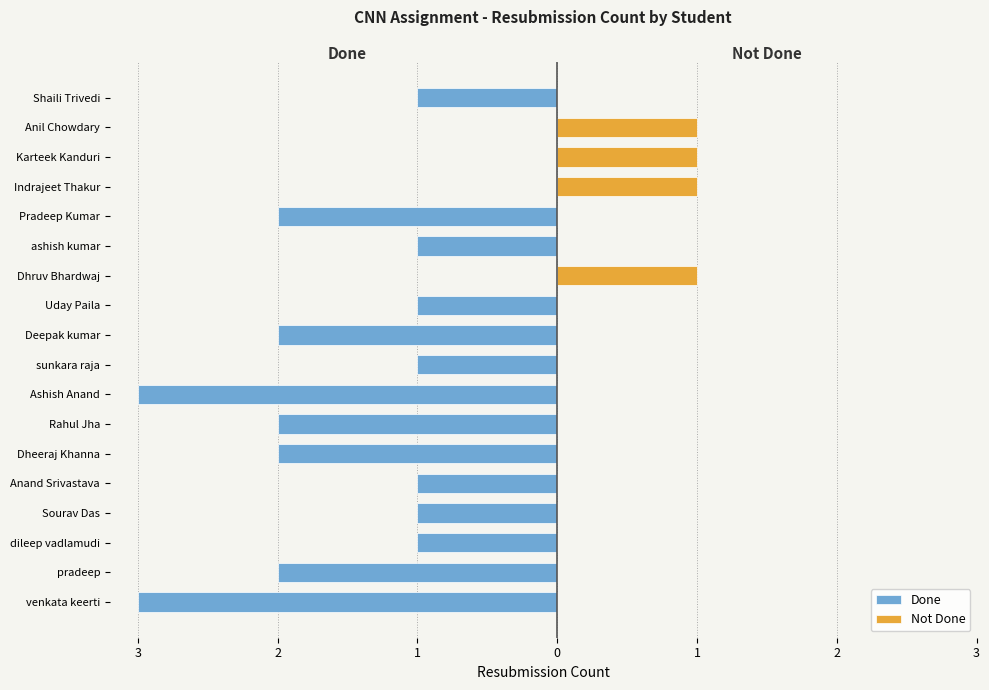

How many data points in Done are less than -1?

7